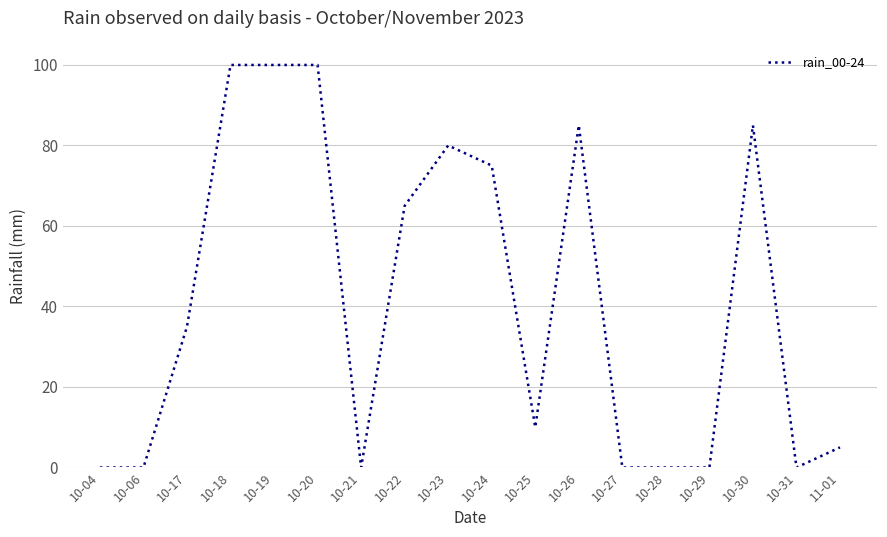

Which has a higher value, 10-18 or 10-17?

10-18